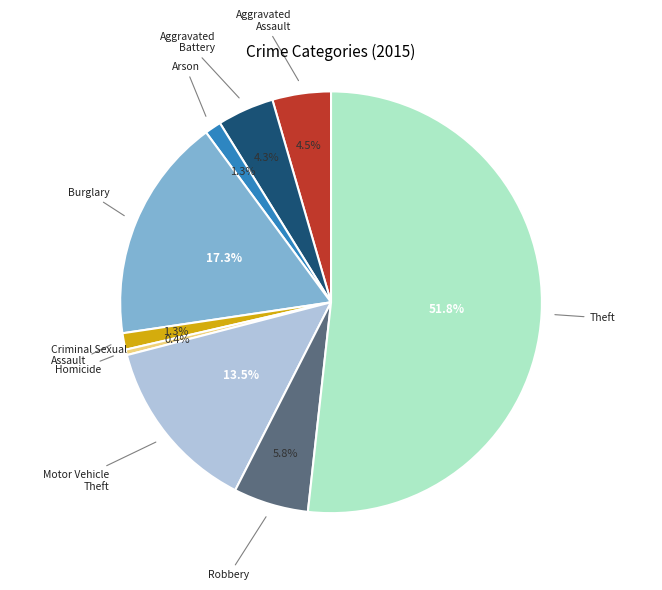

How many slices are in this pie chart?

9